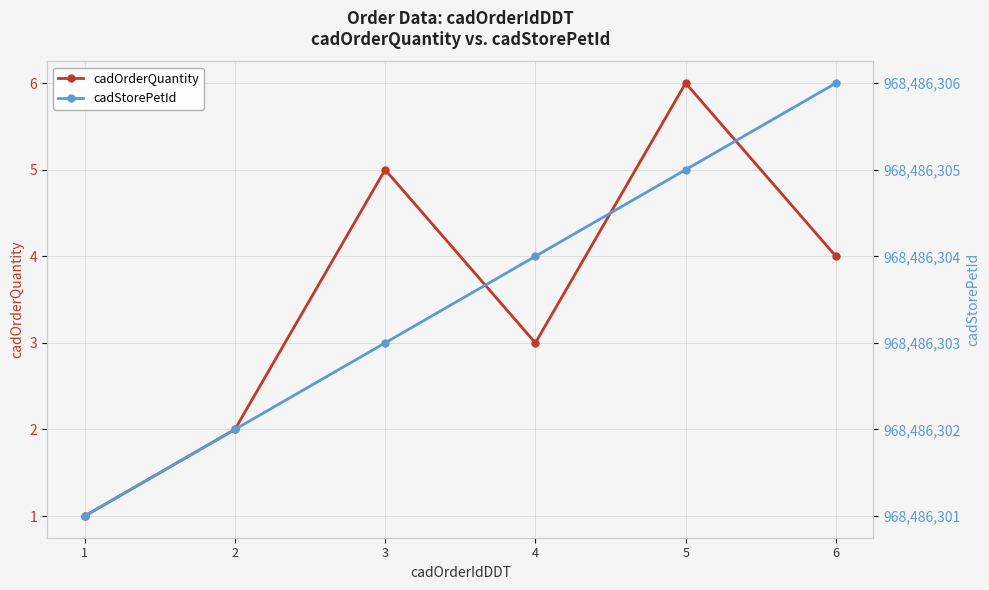

Which series has the largest total across all categories?

cadStorePetId